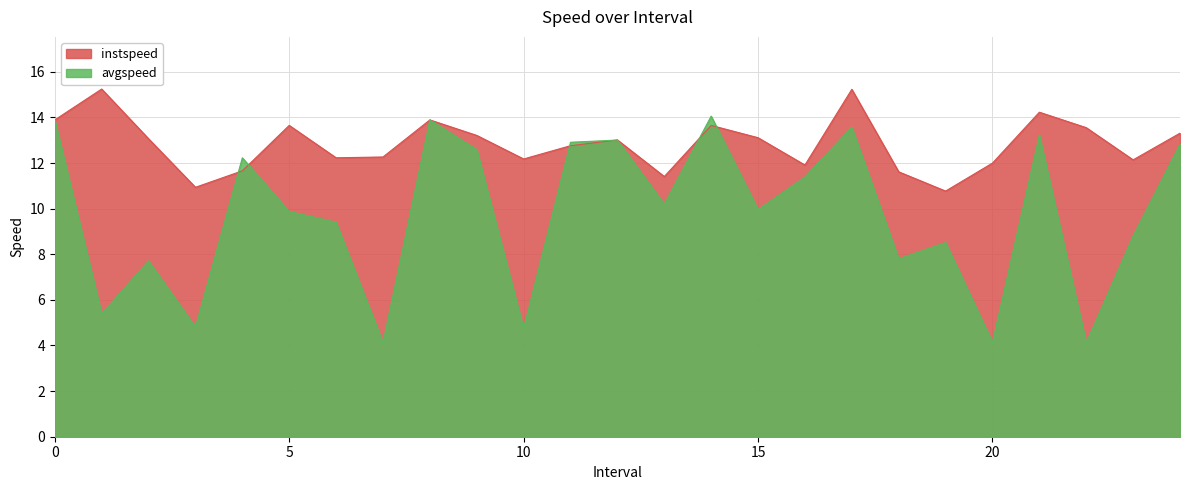

Which series has the largest total across all categories?

instspeed